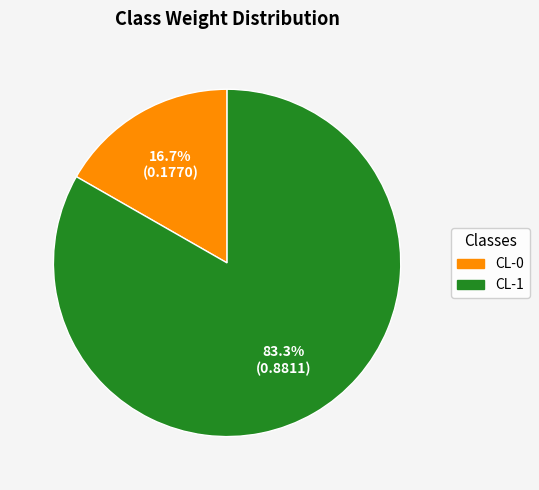

How many segments does this pie chart have?

2